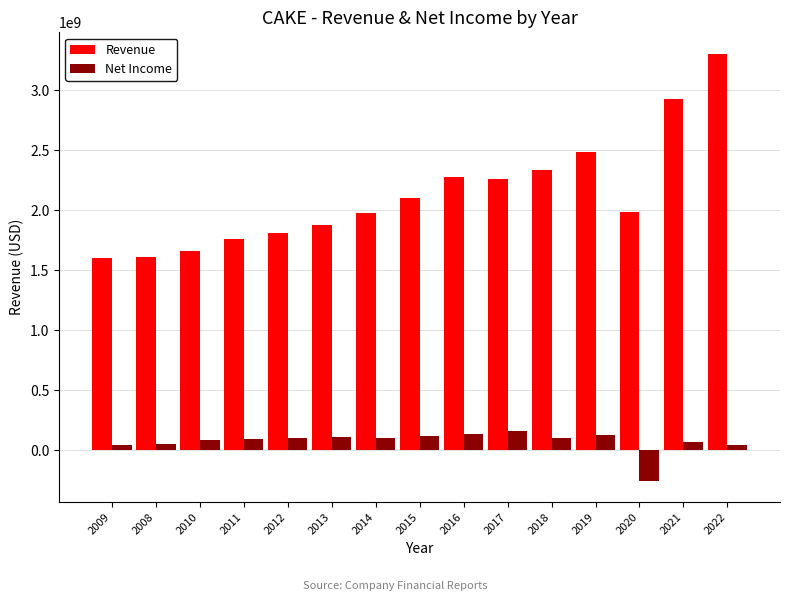

Are the bars grouped side by side (vs. stacked)?

Yes